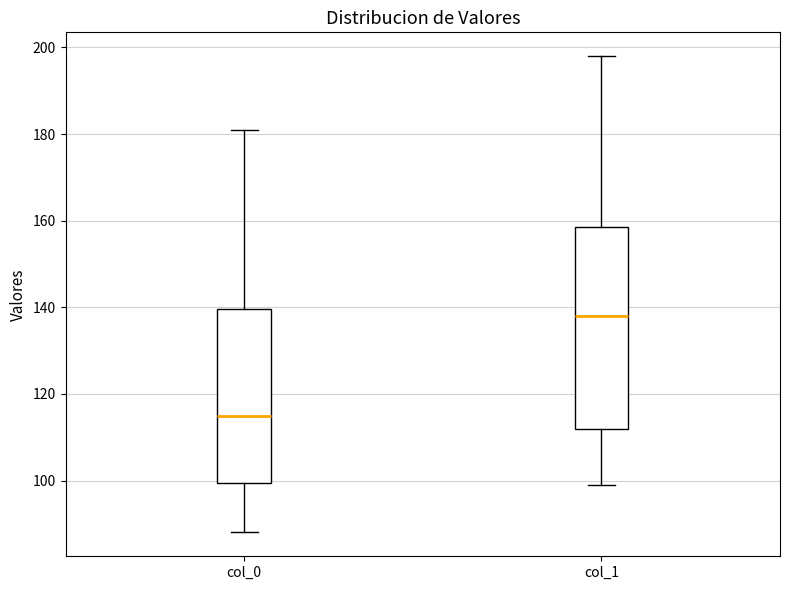

Which box is the tallest, from its lower edge to its upper edge?

col_1